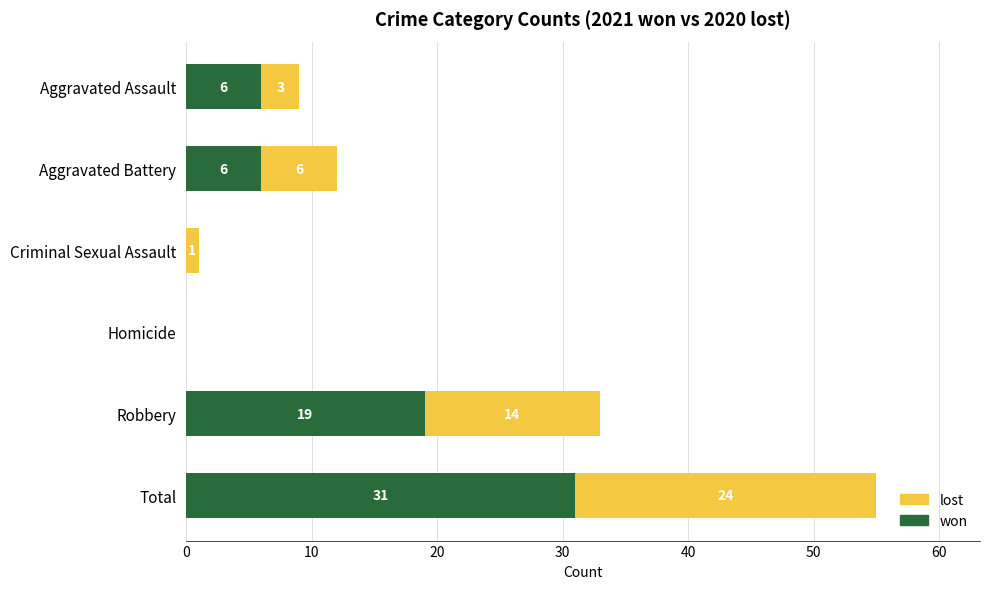

What is the maximum value for won?

31